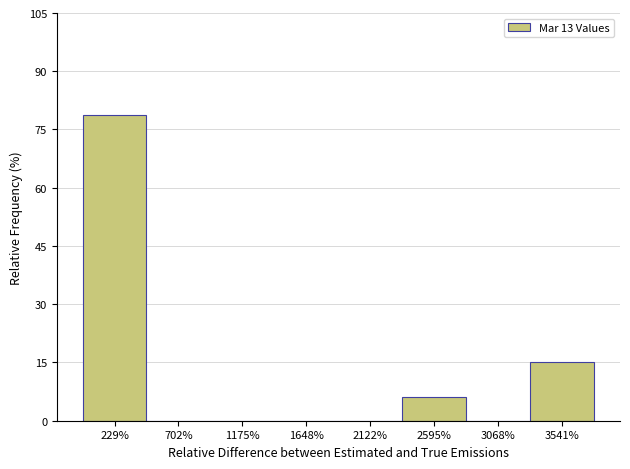

How tall is the bar that spans 2350 to 2850 on the x-axis? Neither the bar edges nor the heights are printed on the chart, so give them approximately, as read against the axes.

6